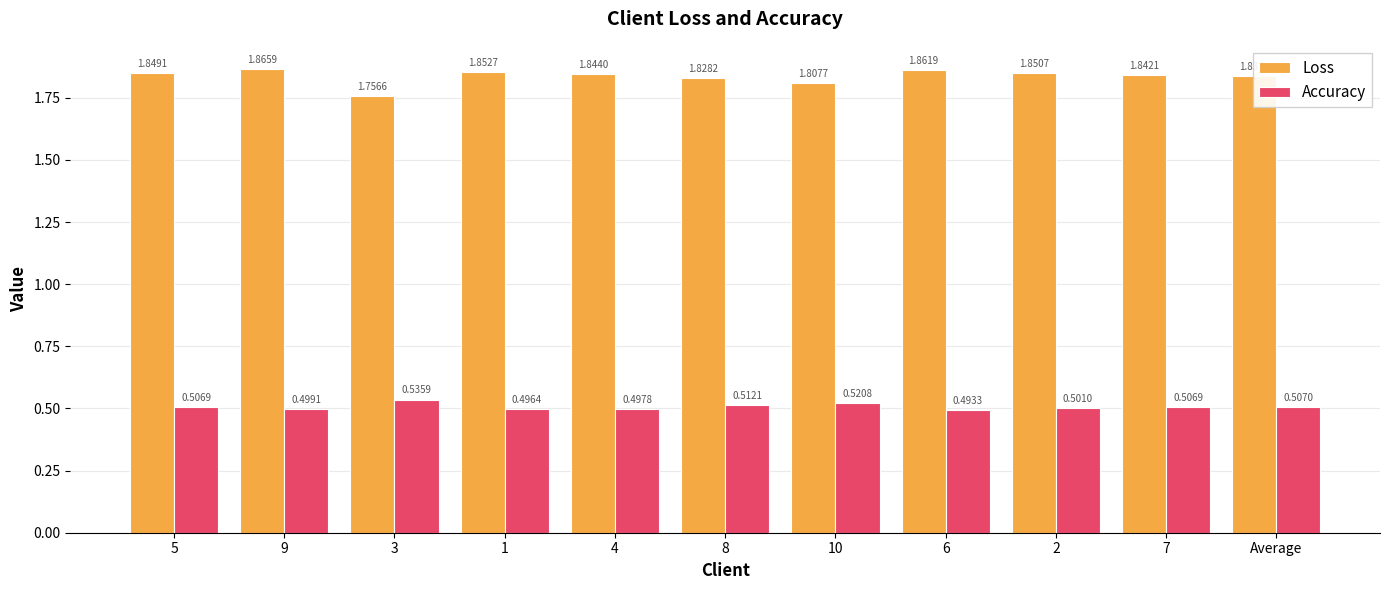

What are all the series names shown in the legend?

Loss, Accuracy